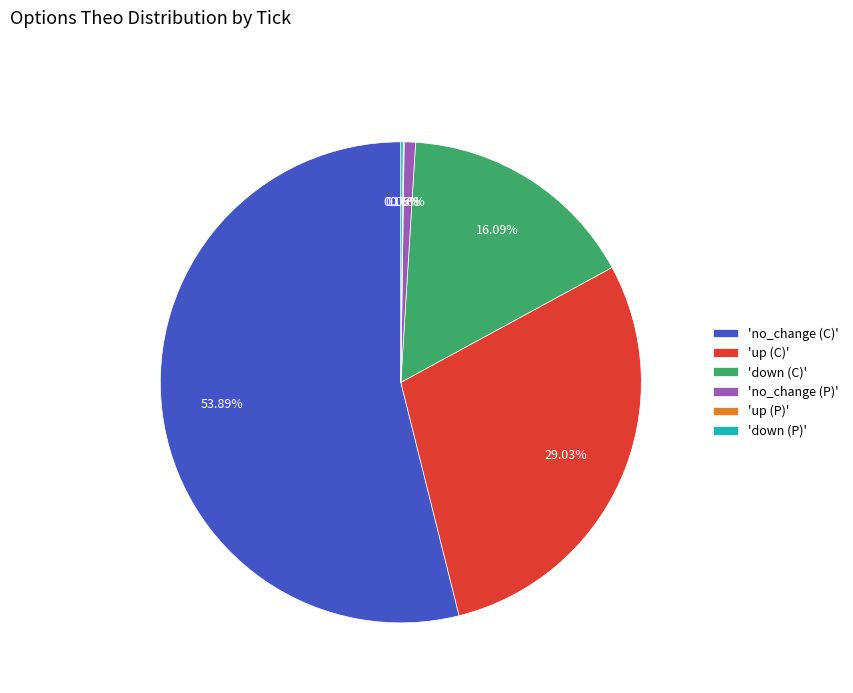

Does 'no_change (P)' account for over 50% of the chart?

No